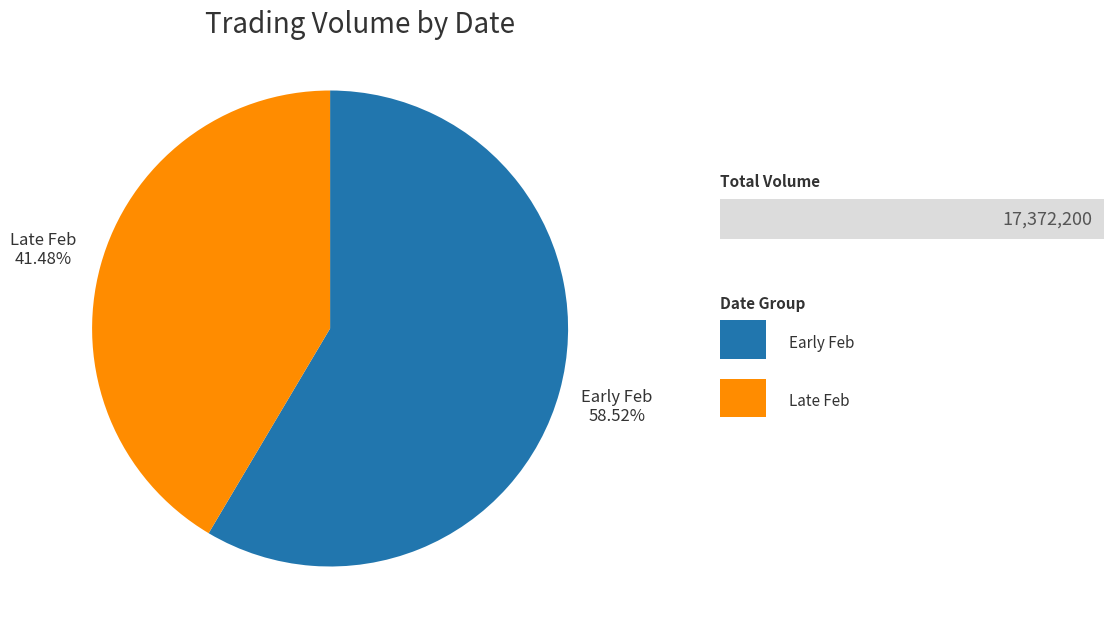

How many segments does this pie chart have?

2